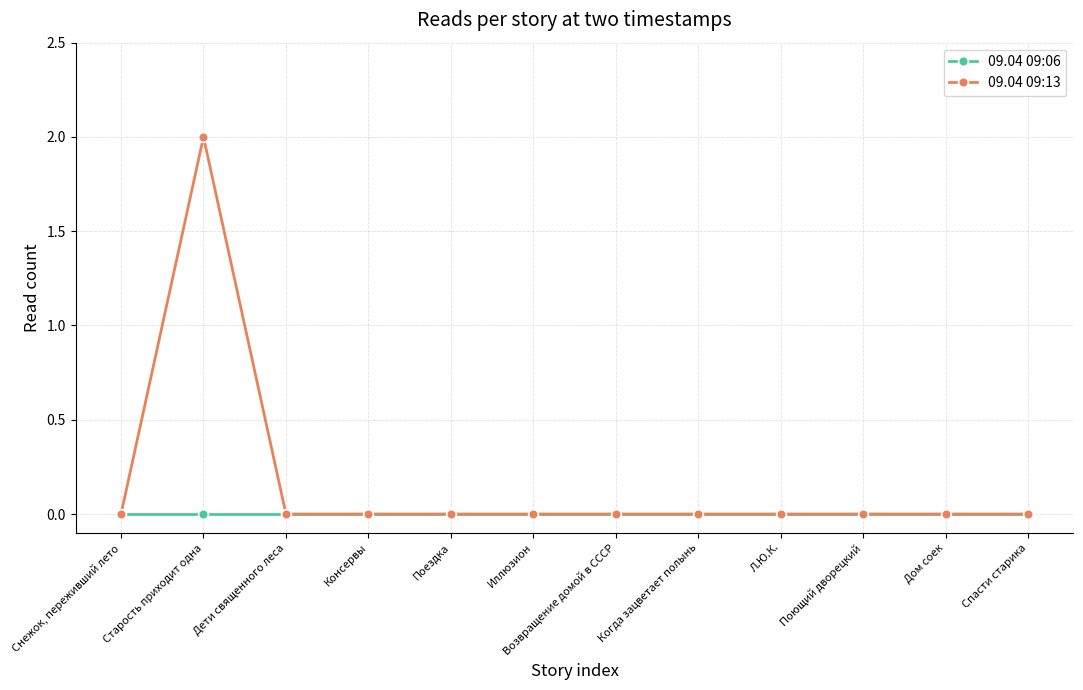

Which category has the highest value across all series?

Старость приходит одна